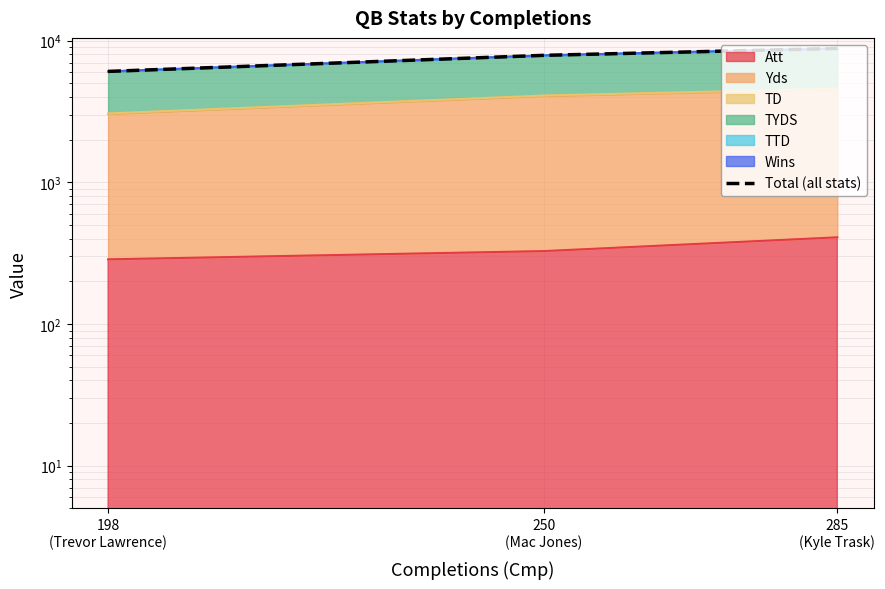

Reading right to left, transcribe all the data shown in this chart.

8806	7872	6063